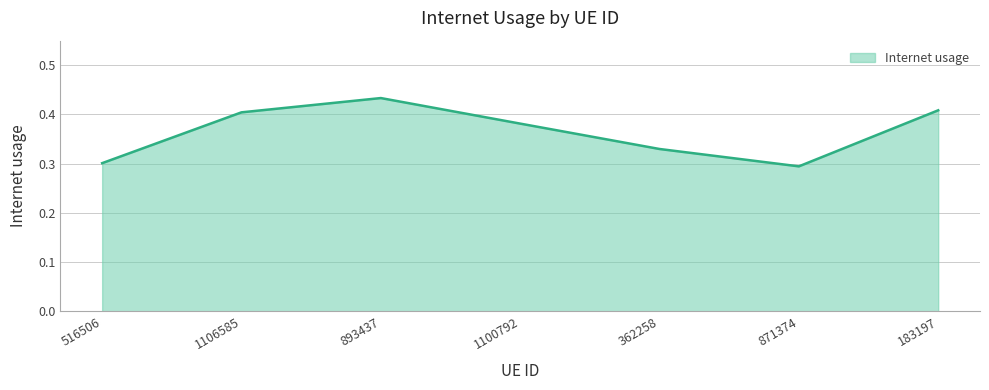

The chart shows a value of 0.4 at 1106585. True or false?

True